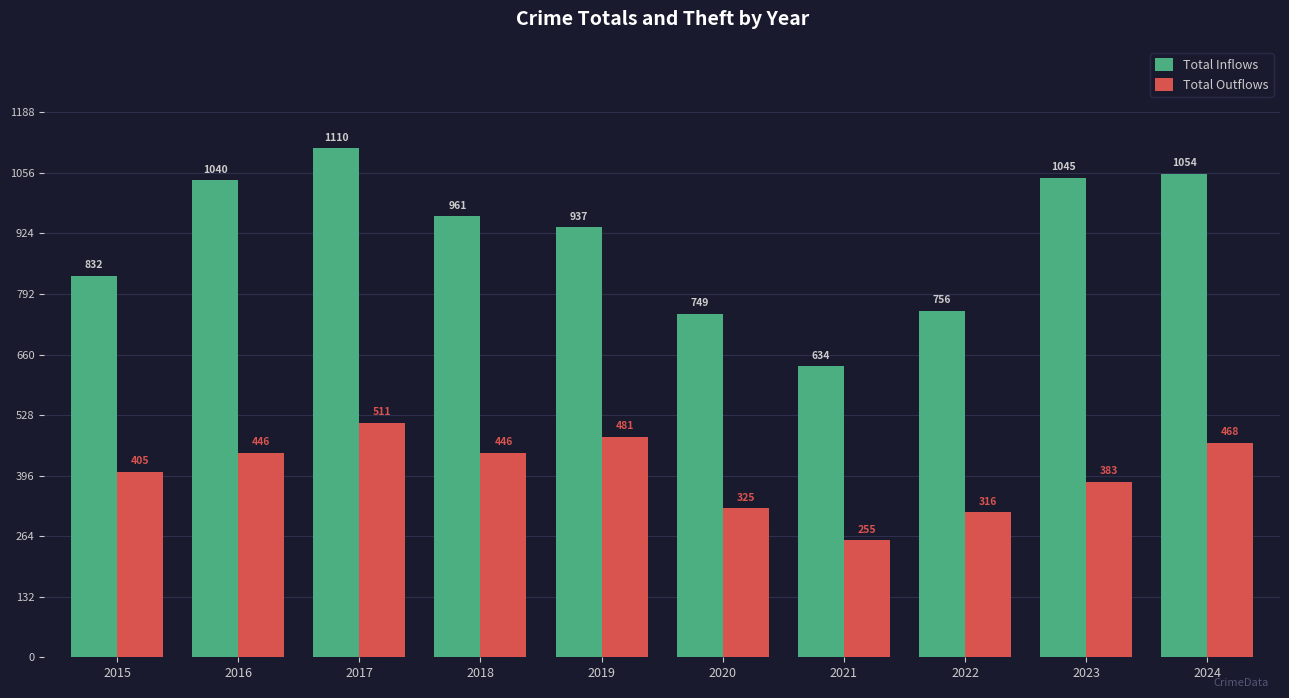

List the series in order of their overall mean, highest first.

Total Inflows, Total Outflows